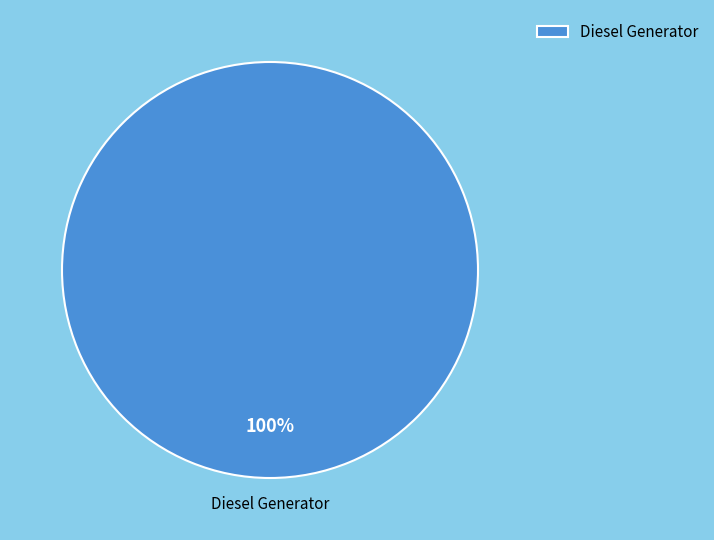

Rank the categories by value from lowest to highest.

Diesel Generator